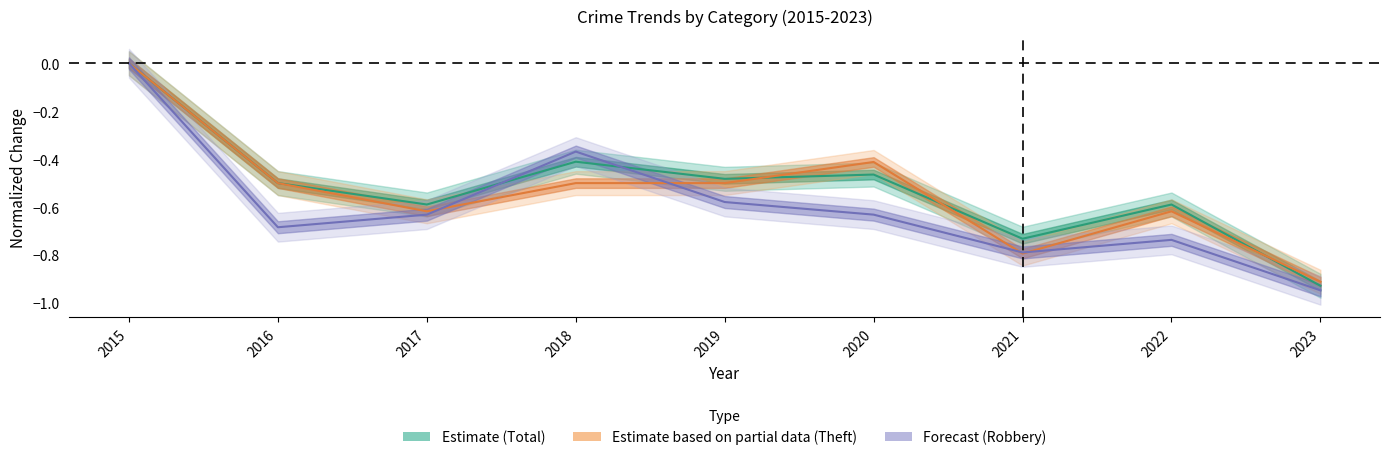

Which series has the largest total across all categories?

Total (line)